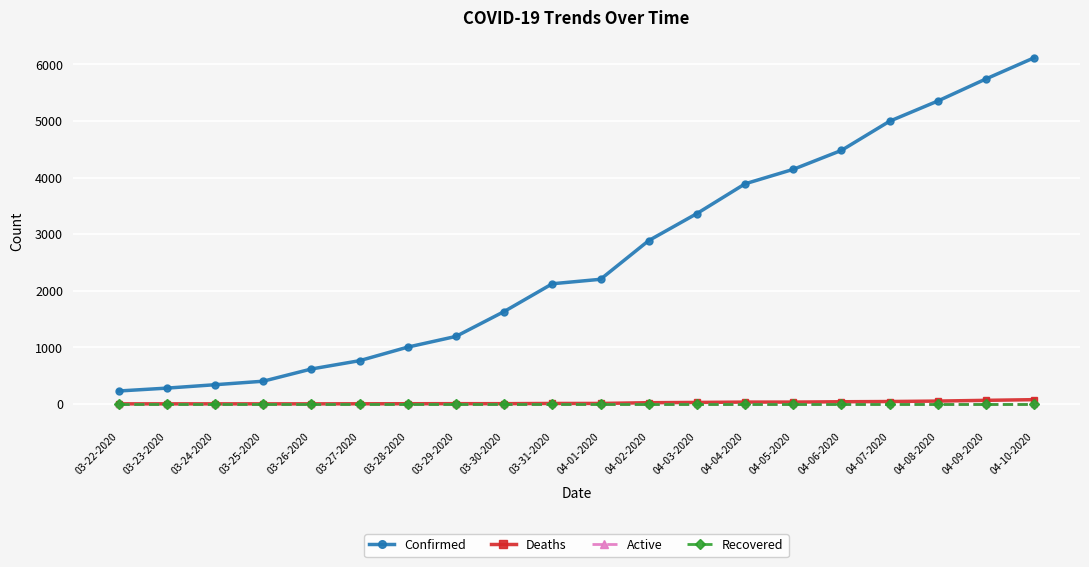

Which has a higher value, 03-30-2020 or 03-26-2020?

03-30-2020